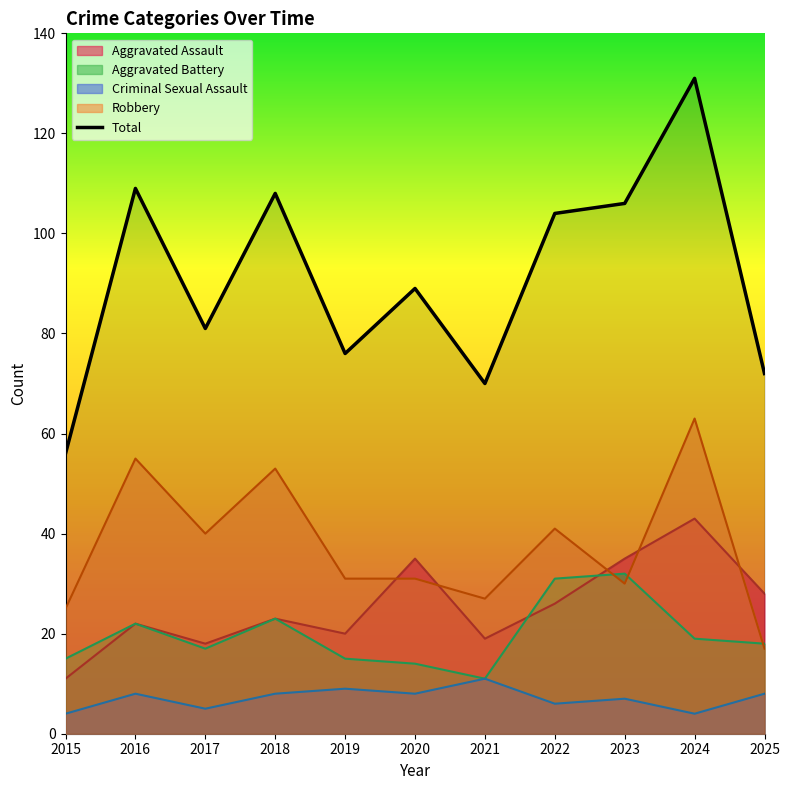

Count the number of values greater than 89.

5